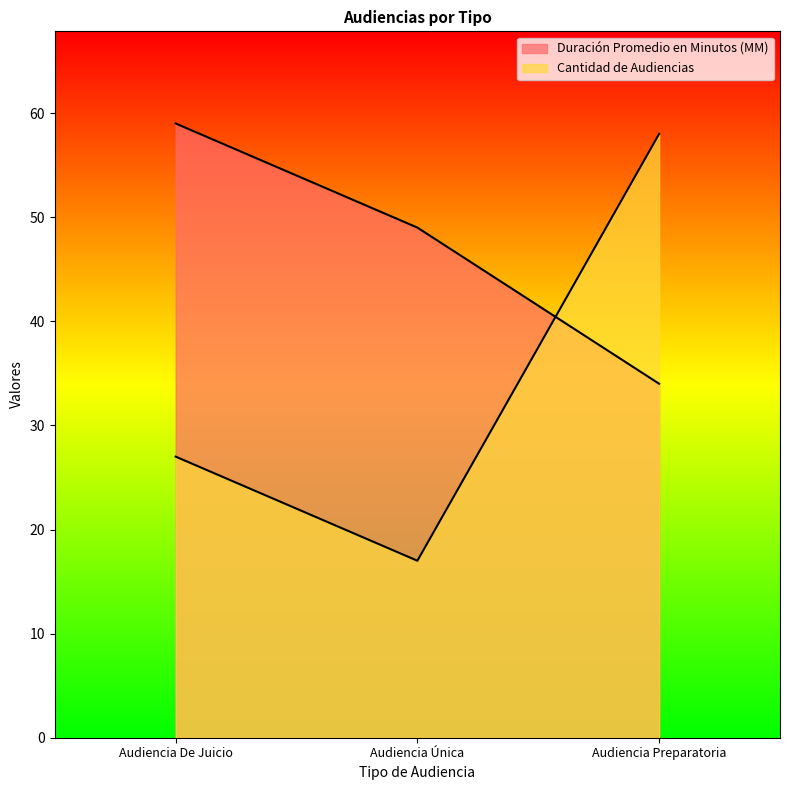

What is the maximum value for Duración Promedio en Minutos (MM)?

59